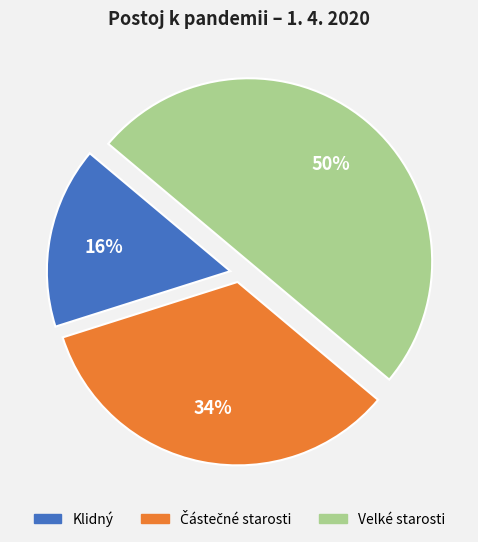

To the nearest percent, what portion does Klidný represent?

16%